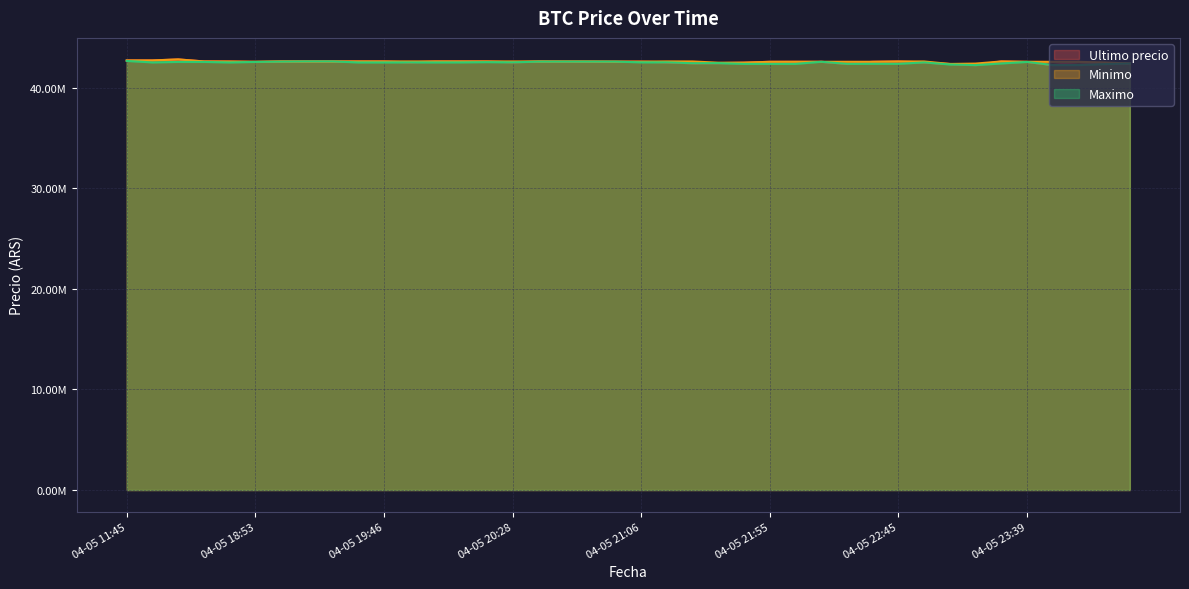

At which label does Maximo first exceed 42503040?

04-05 11:45